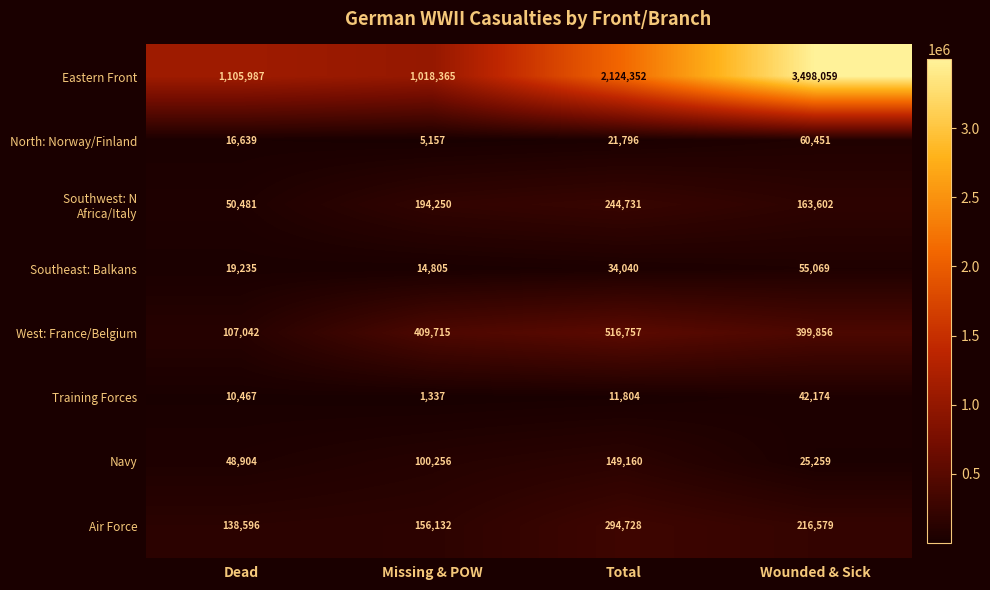

Rank the categories by Air Force value from lowest to highest.

Dead, Missing & POW, Wounded & Sick, Total